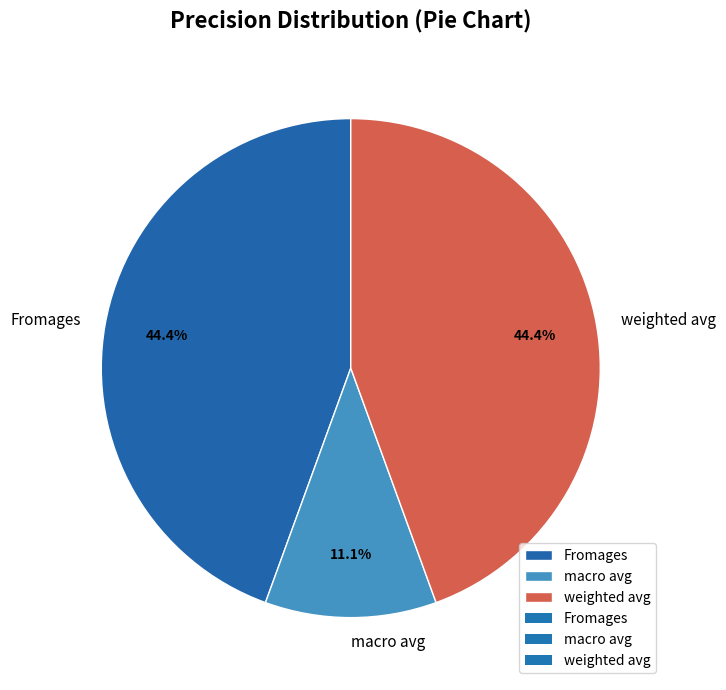

How many slices are in this pie chart?

3